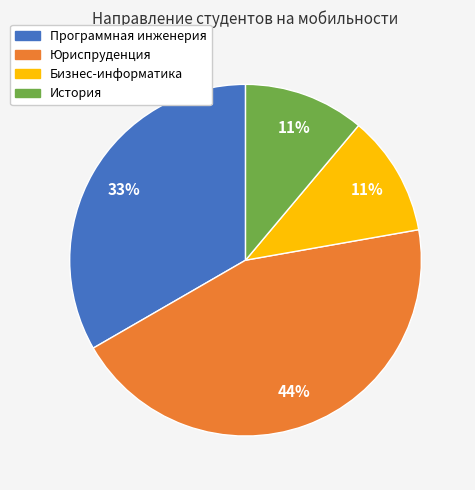

The История slice represents 18% of the pie. True or false?

False